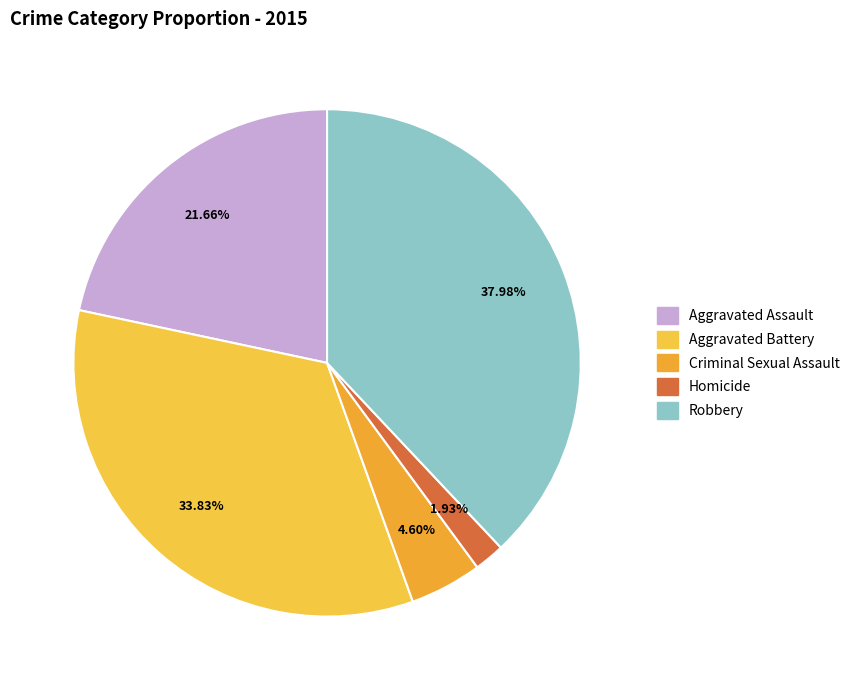

To the nearest percent, what is the combined percentage of Criminal Sexual Assault and Robbery?

43%